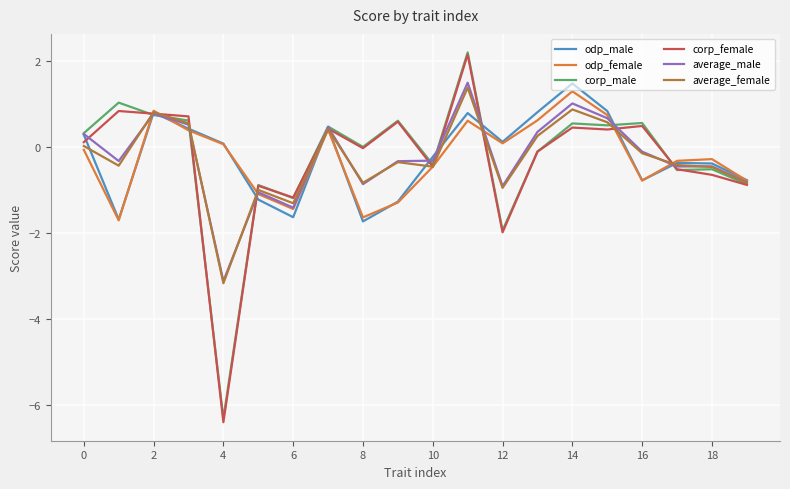

Which series has the widest spread of values?

corp_female